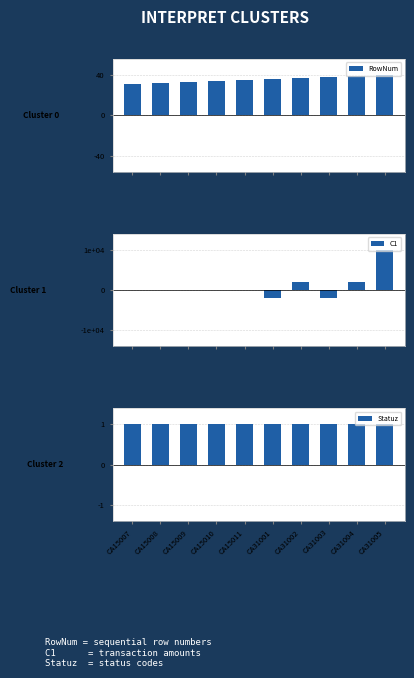

Is the value of C1 at CA31002 greater than the value of RowNum at CA15011?

Yes